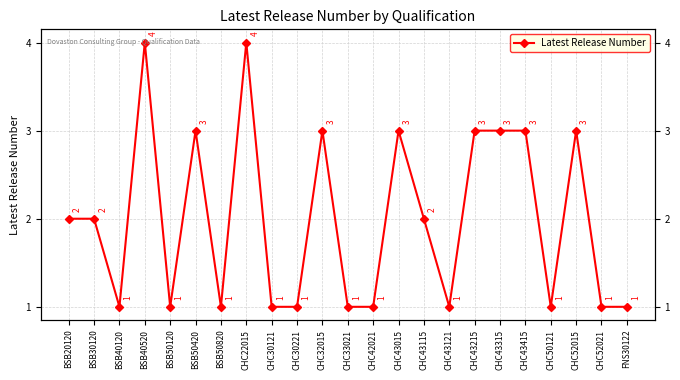

Does the chart have visible grid lines?

Yes